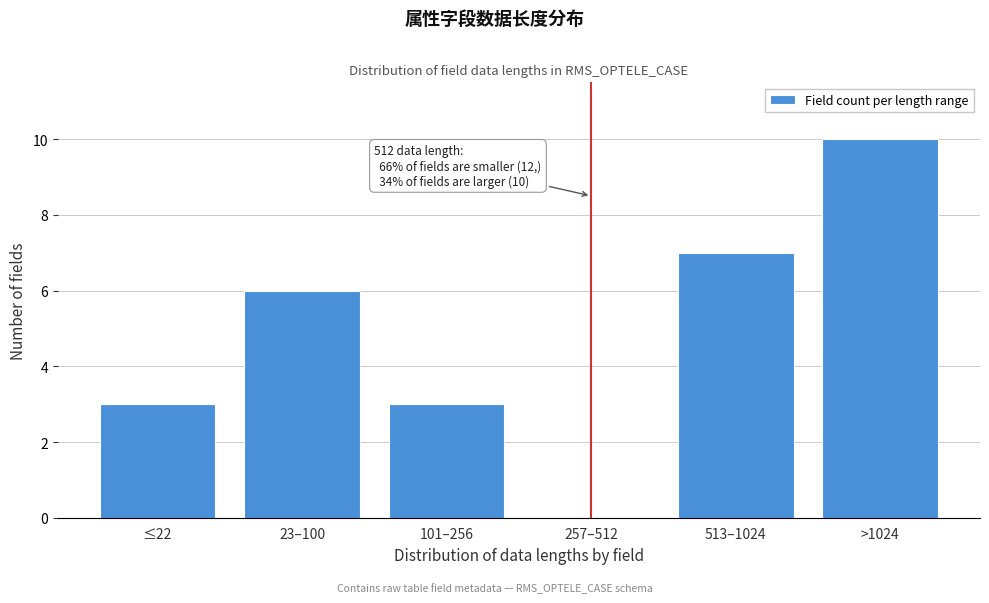

Reading left to right, transcribe all the data shown in this chart.

≤22=3	23–100=6	101–256=3	257–512=0	513–1024=7	>1024=10